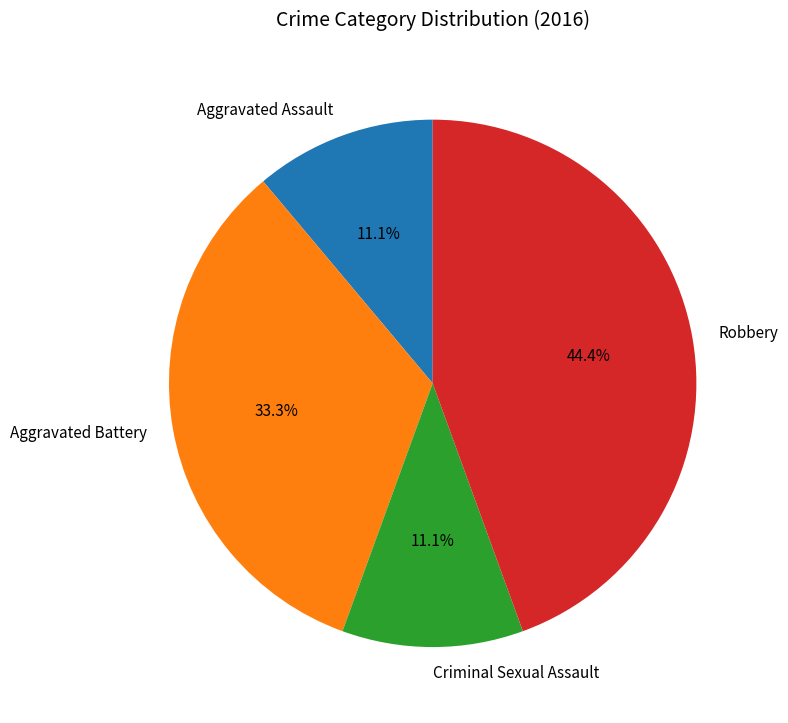

How much of the chart is everything except Criminal Sexual Assault?

88.9%